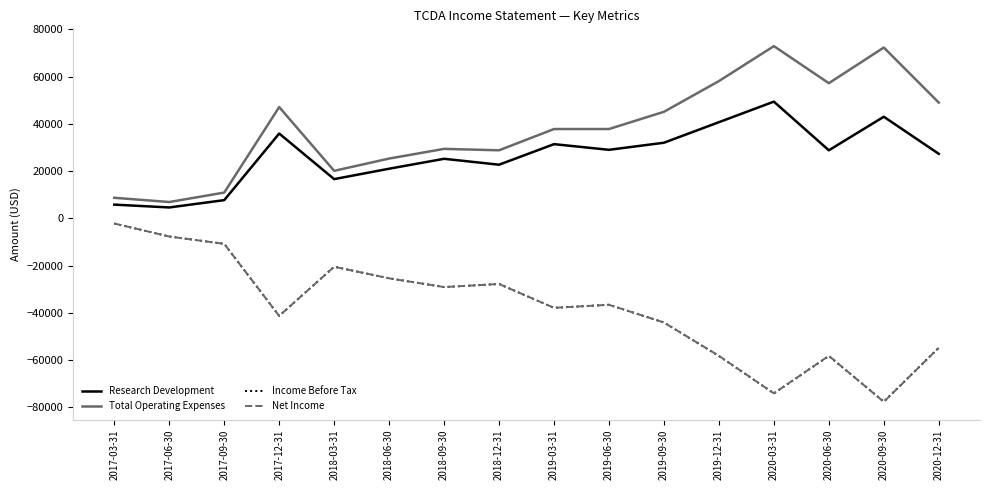

Between 2017-12-31 and 2019-12-31, which series saw the biggest shift?

Income Before Tax